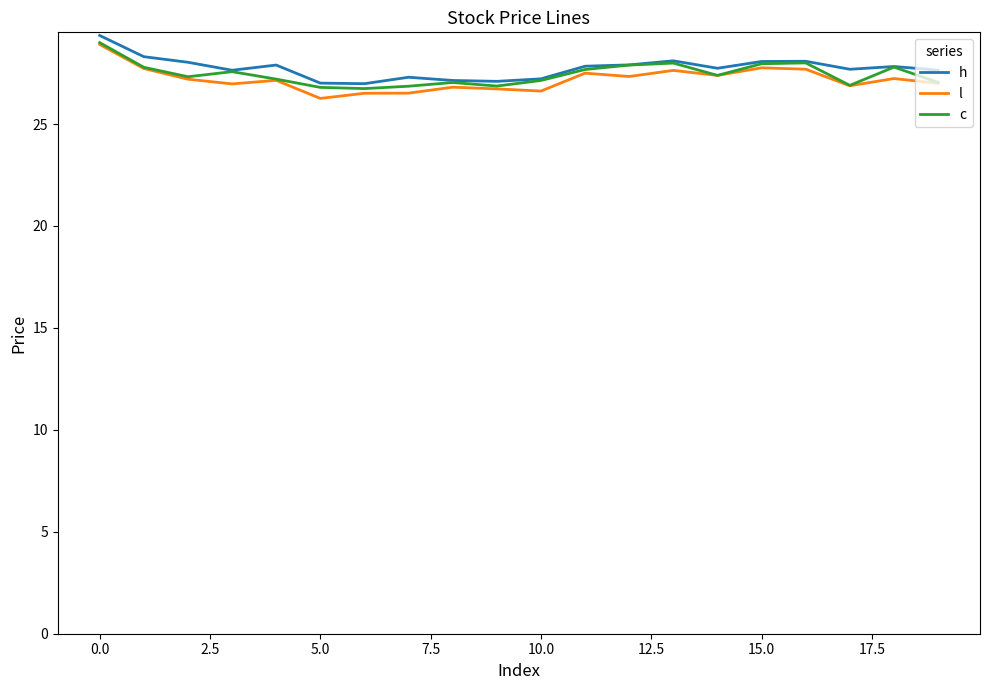

What is the maximum value for c?

29.0